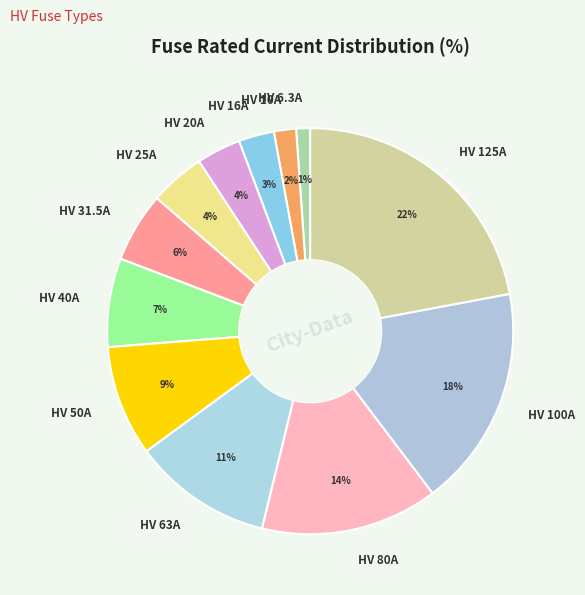

Between HV 31.5A and HV 125A, which is larger?

HV 125A